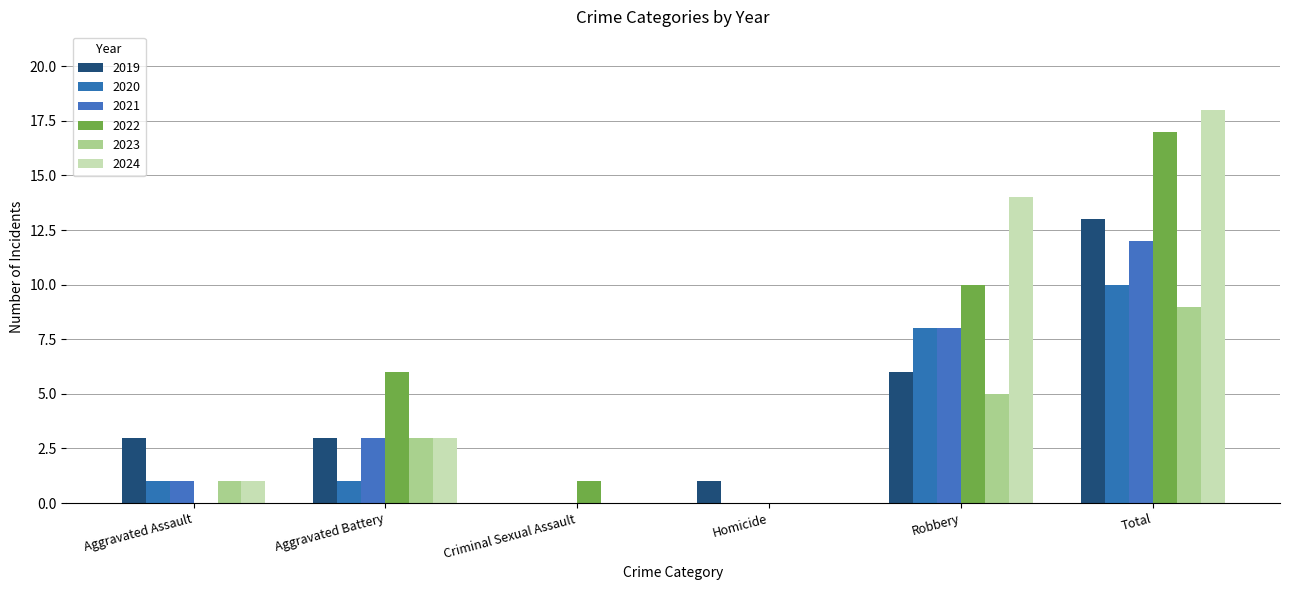

What is the total value across all series at Robbery?

51